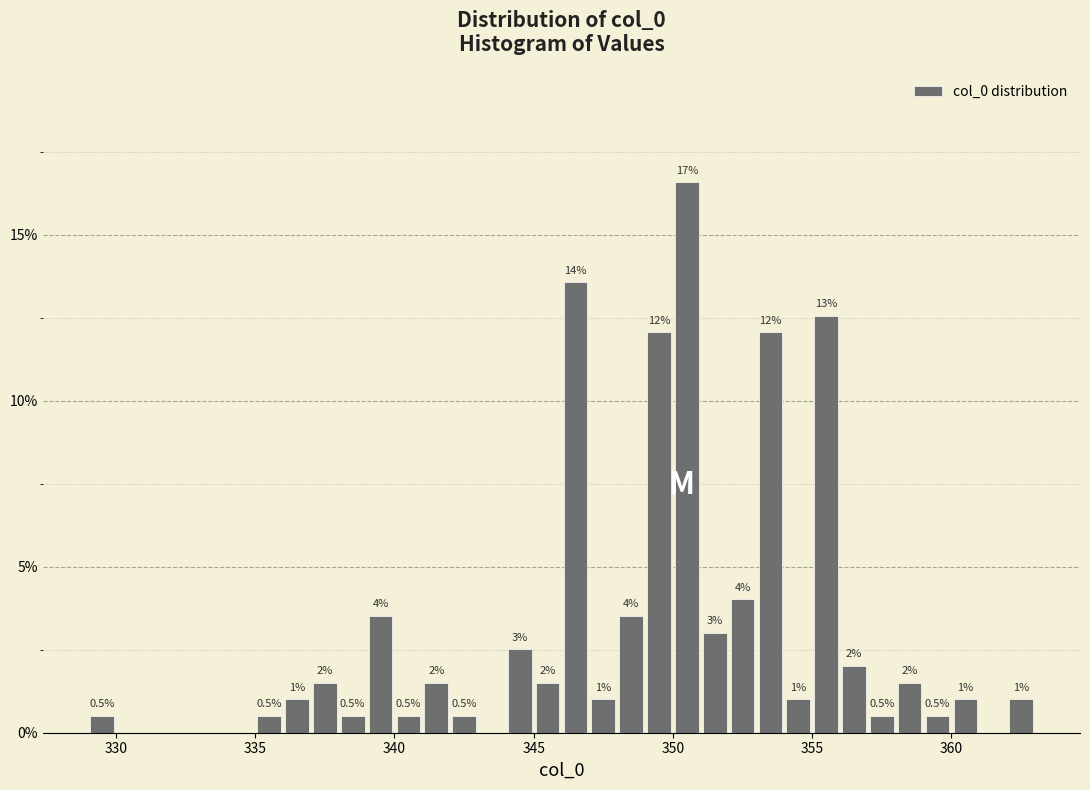

Around what value on the x-axis is the tallest bar? Give the approximate position of its centre, as read against the axis.

350.5